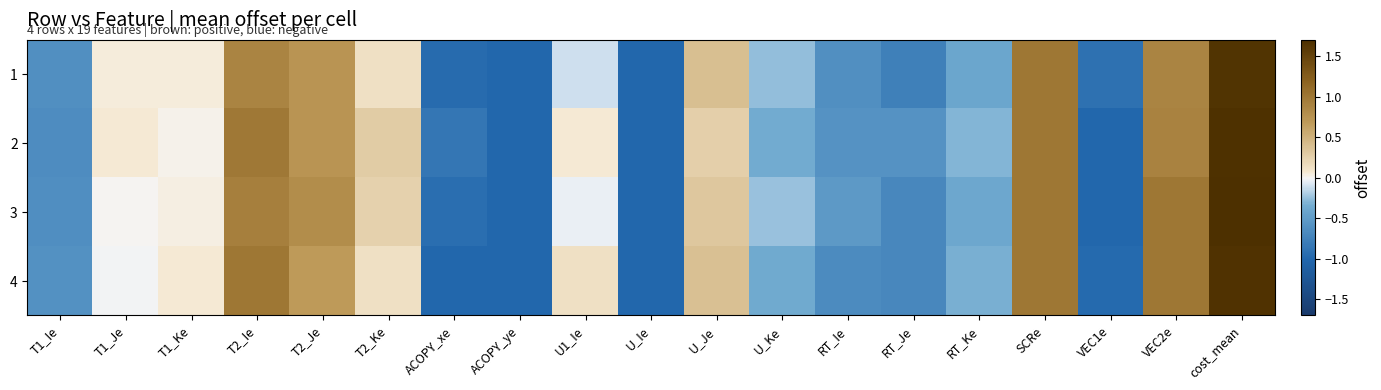

List the series in order of their peak value, highest first.

3, 2, 4, 1